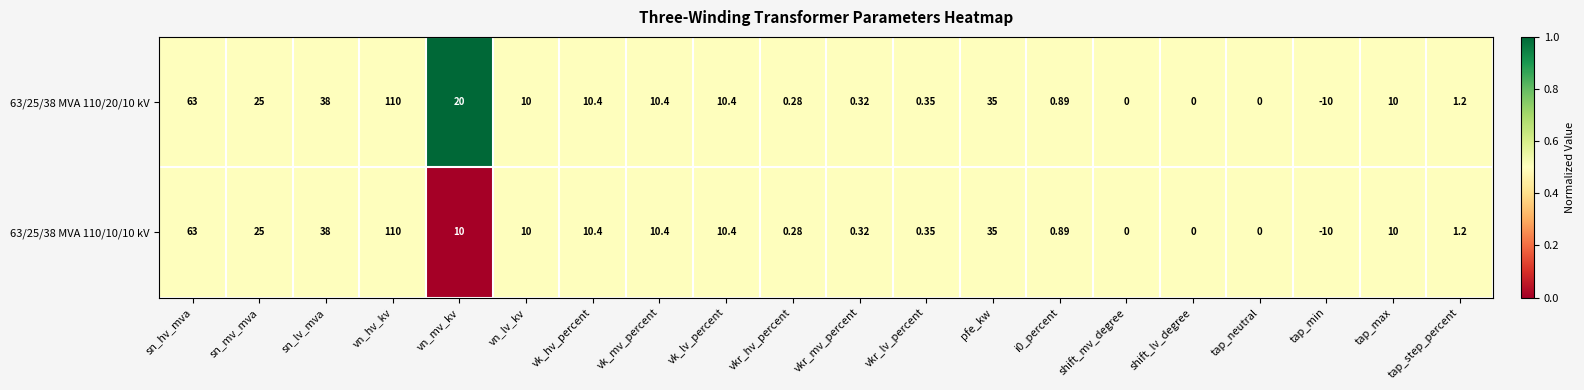

Is the value of 63/25/38 MVA 110/20/10 kV at sn_hv_mva greater than the value of 63/25/38 MVA 110/10/10 kV at vn_hv_kv?

No